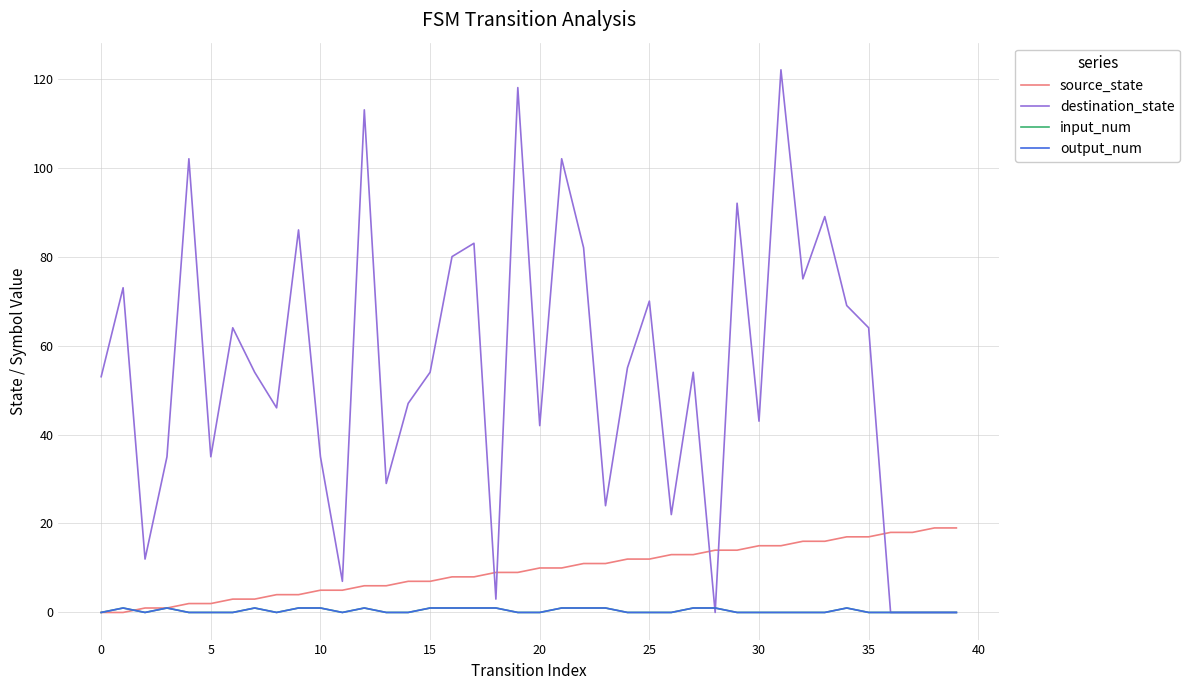

What is the difference between the maximum and minimum values in the output_num series?

1